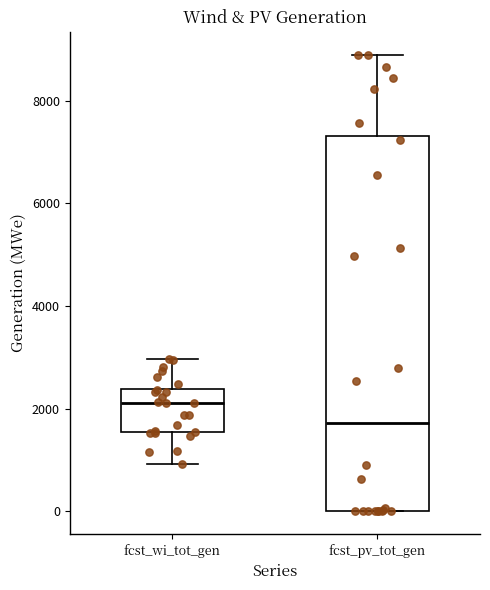

Where is the upper edge of the box for fcst_wi_tot_gen on the y-axis? The values are not printed on the chart, so give them approximately, as read against the axis.

2400